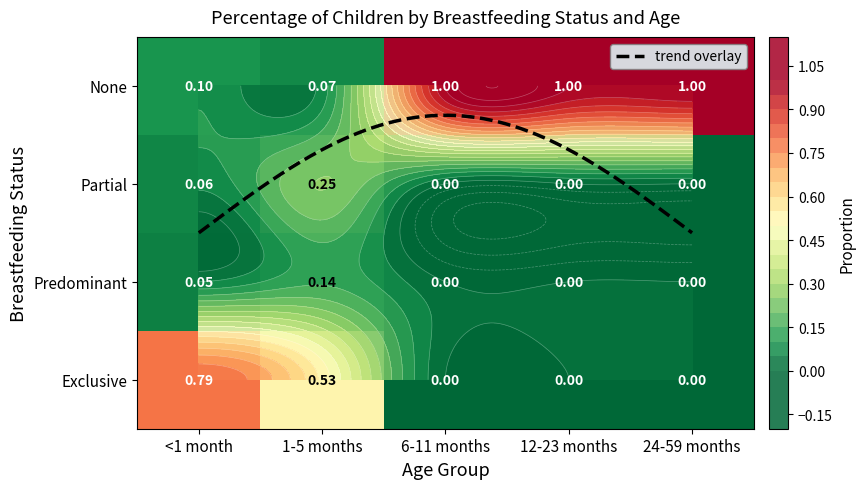

How many data points does each series have?

5